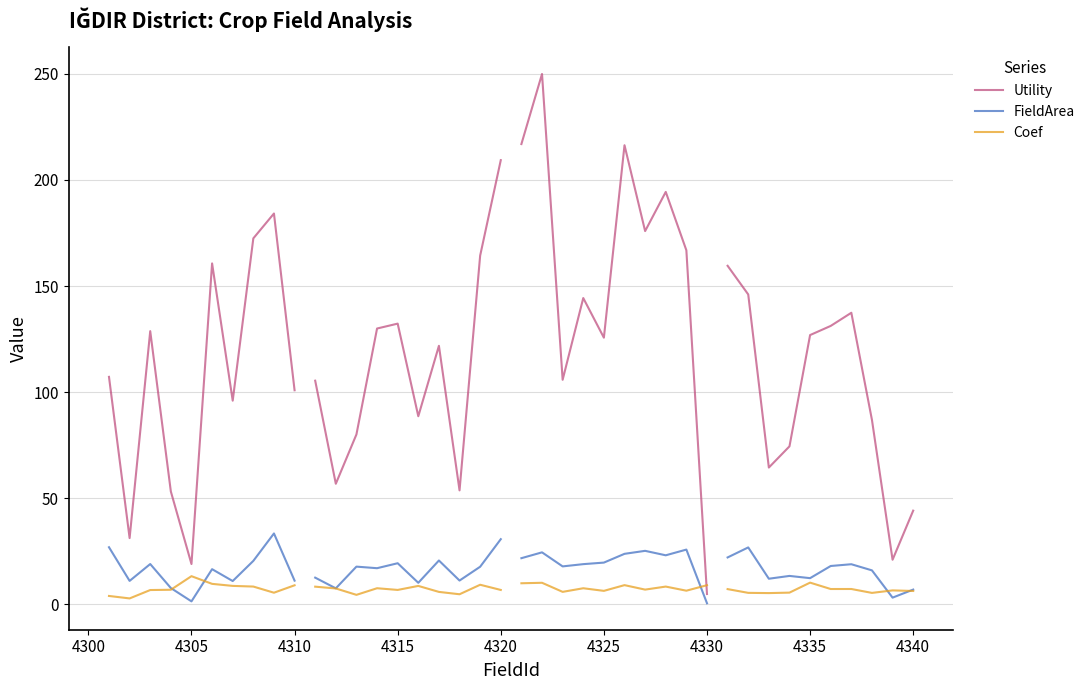

What are all the series names shown in the legend?

Utility, FieldArea, Coef